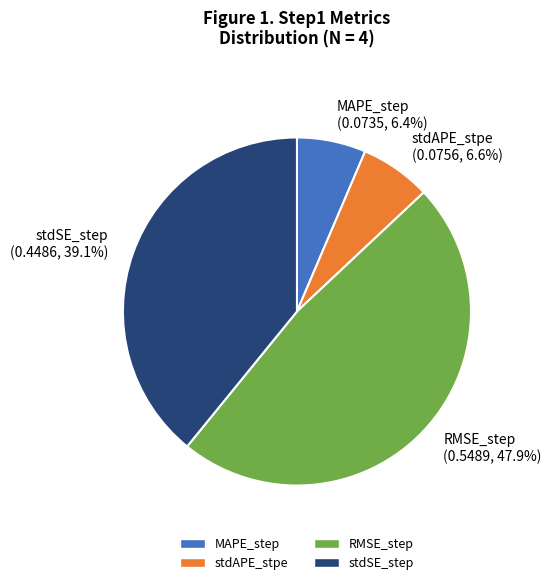

True or false: stdAPE_stpe accounts for 7% of the total.

True